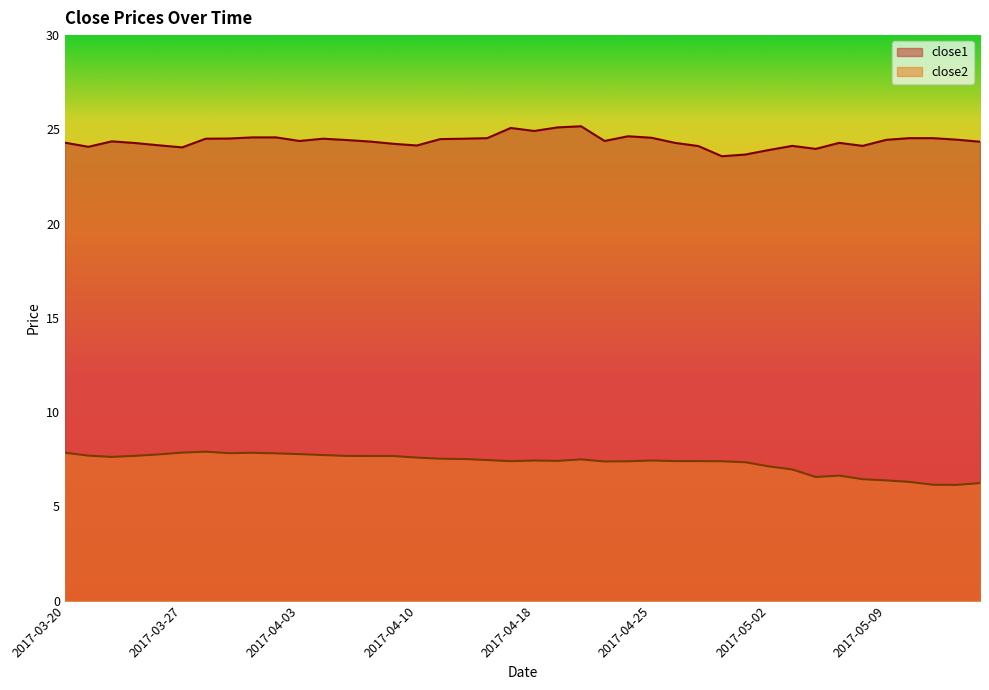

True or false: close1 and close2 cross at least once.

False